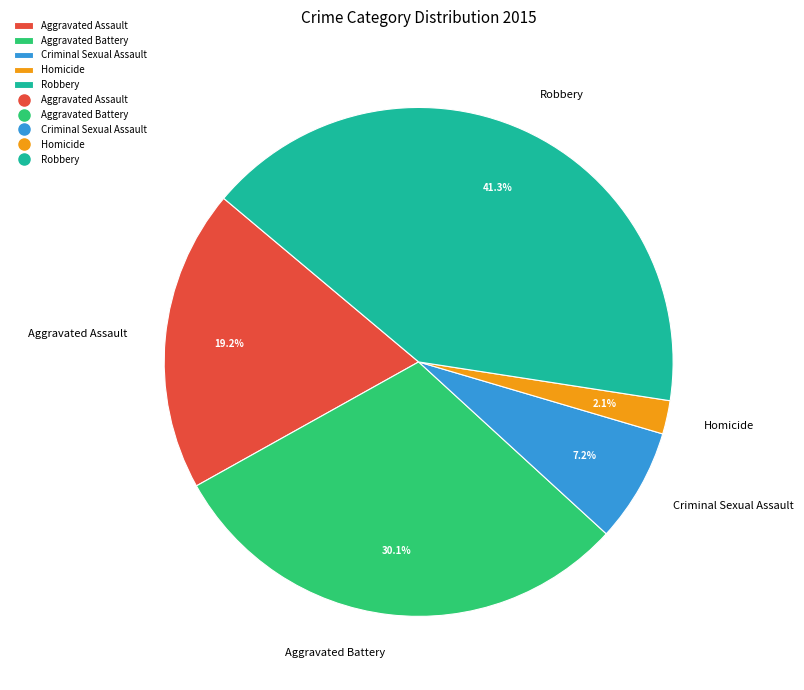

To the nearest percent, what is the combined percentage of Aggravated Battery and Robbery?

71%